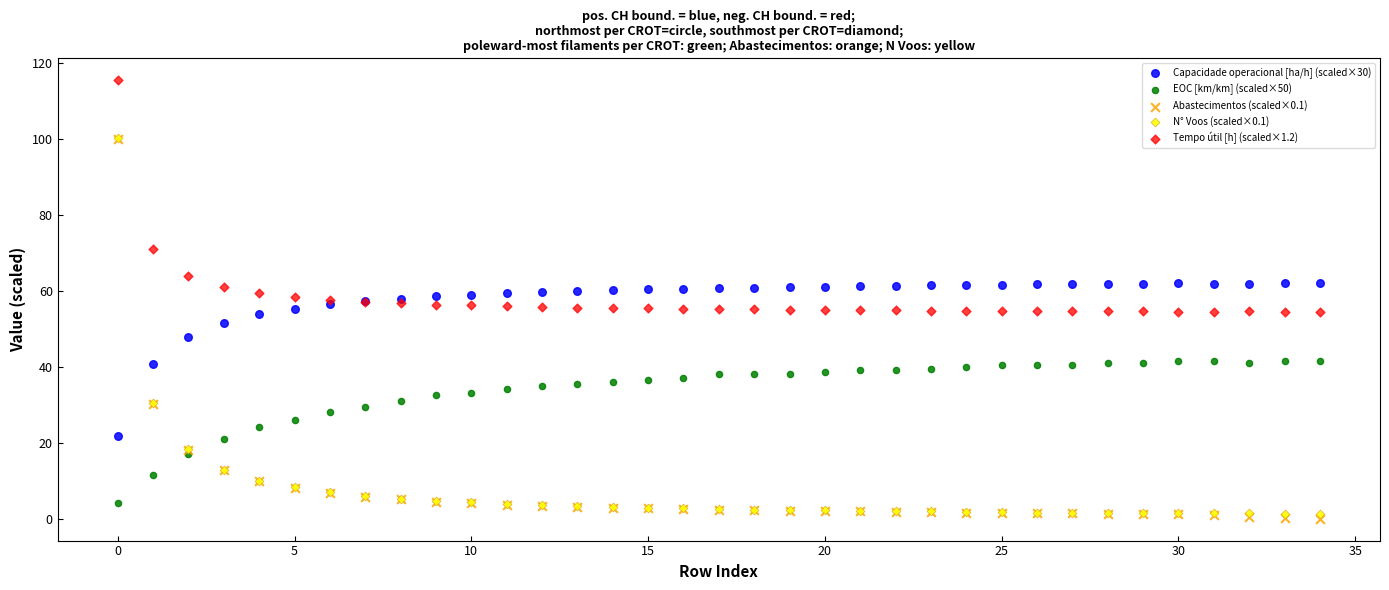

Which series contains the highest Y value?

Tempo útil [h] (scaled×1.2)